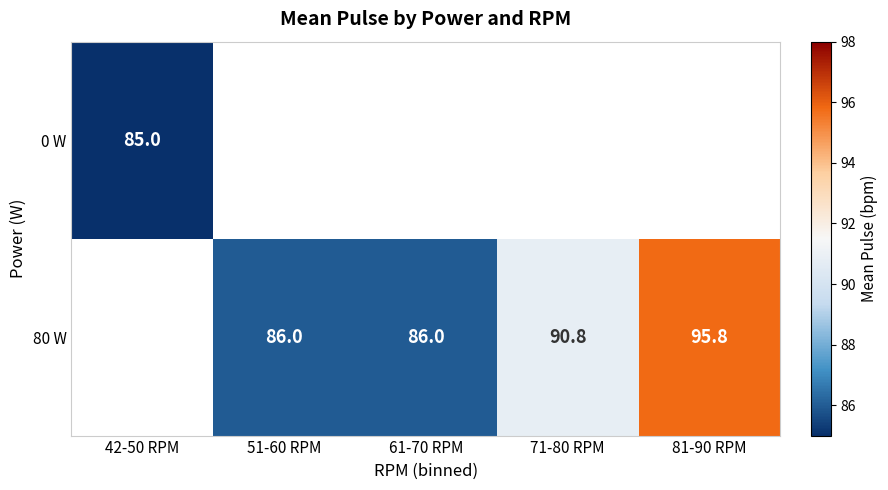

The 80 W series shows 18.5 at 61-70 RPM. True or false?

False